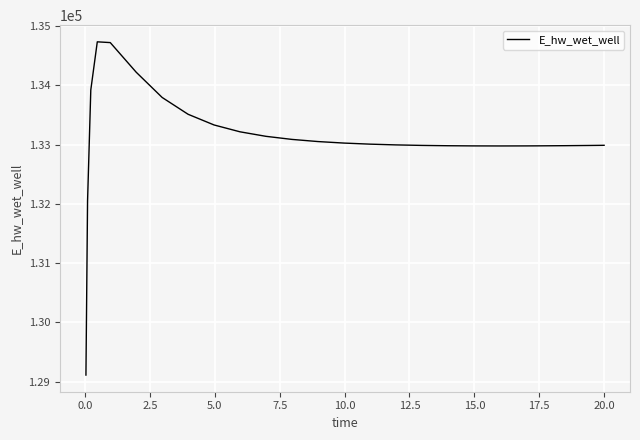

What is the smallest value displayed?

129110.5